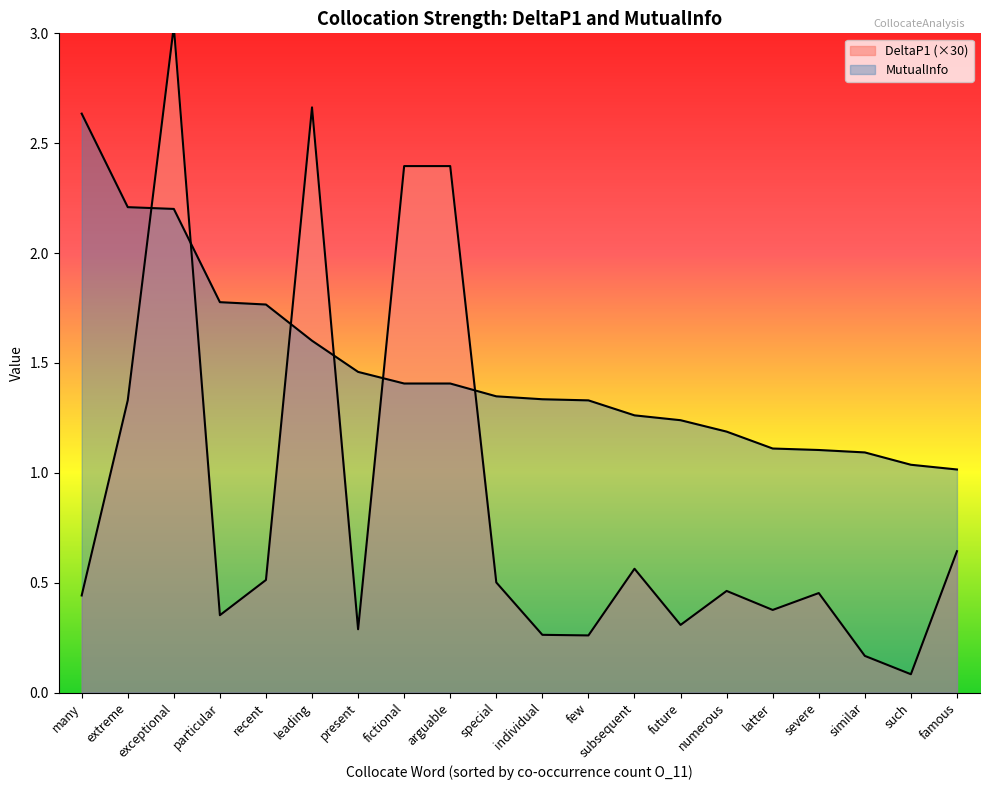

The DeltaP1 series shows 0.7 at numerous. True or false?

False